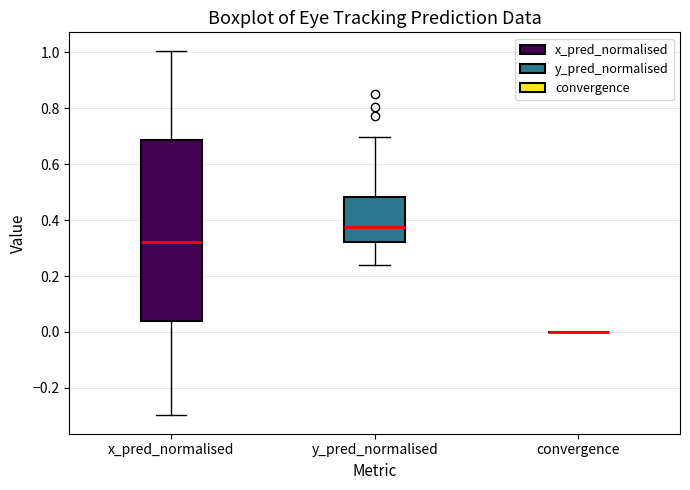

Reading left to right, transcribe this box plot: for each box, give where its median line is, the range the box spans, and where its two whiskers end, as read against the y-axis. The values are not printed on the chart, so give them approximately, as read against the axis.

x_pred_normalised: median 0.32, box 0.04 to 0.68, whiskers -0.30 to 1.00
y_pred_normalised: median 0.38, box 0.32 to 0.48, whiskers 0.24 to 0.70
convergence: box collapsed to a line at 0.00, whiskers 0.00 to 0.00